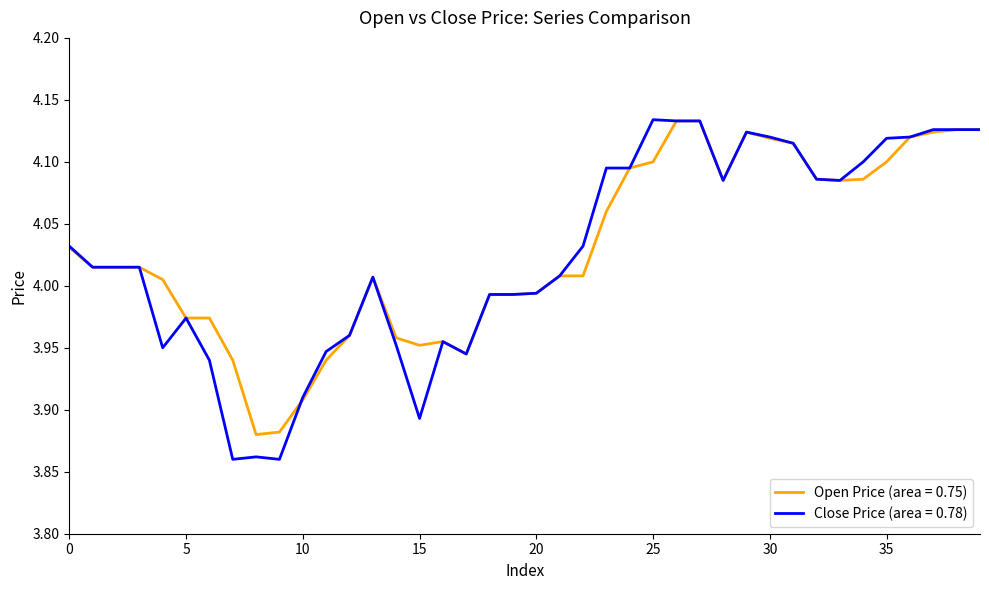

Which series has the widest spread of values?

Close Price (area = 0.78)